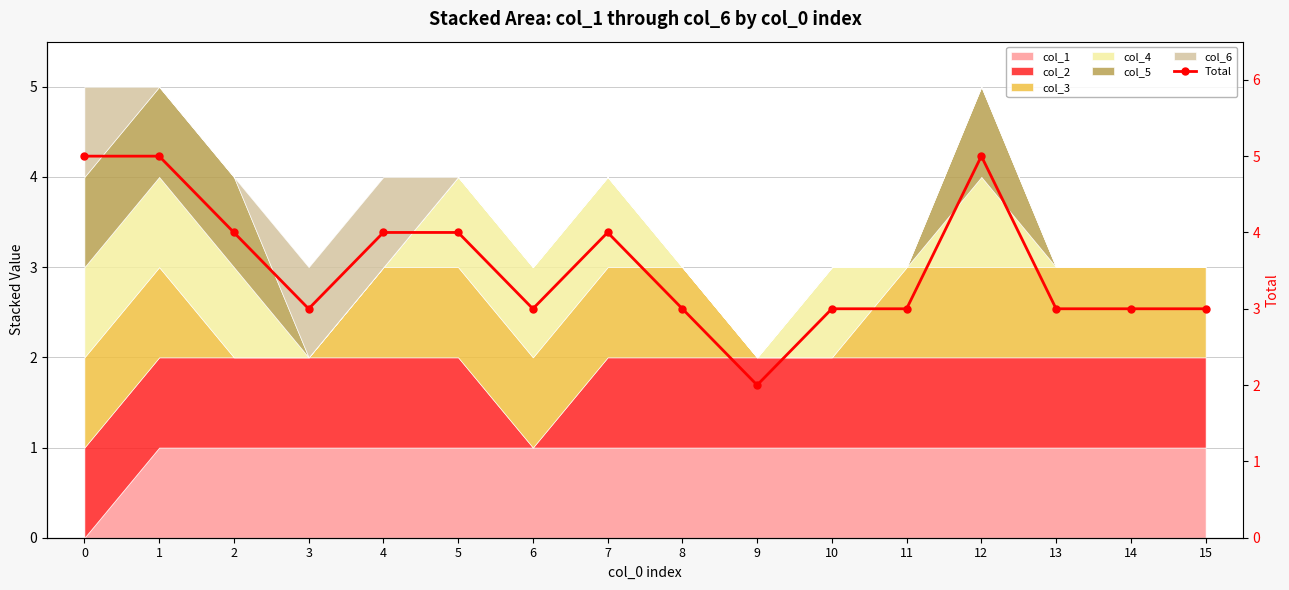

What is the smallest value displayed?

2